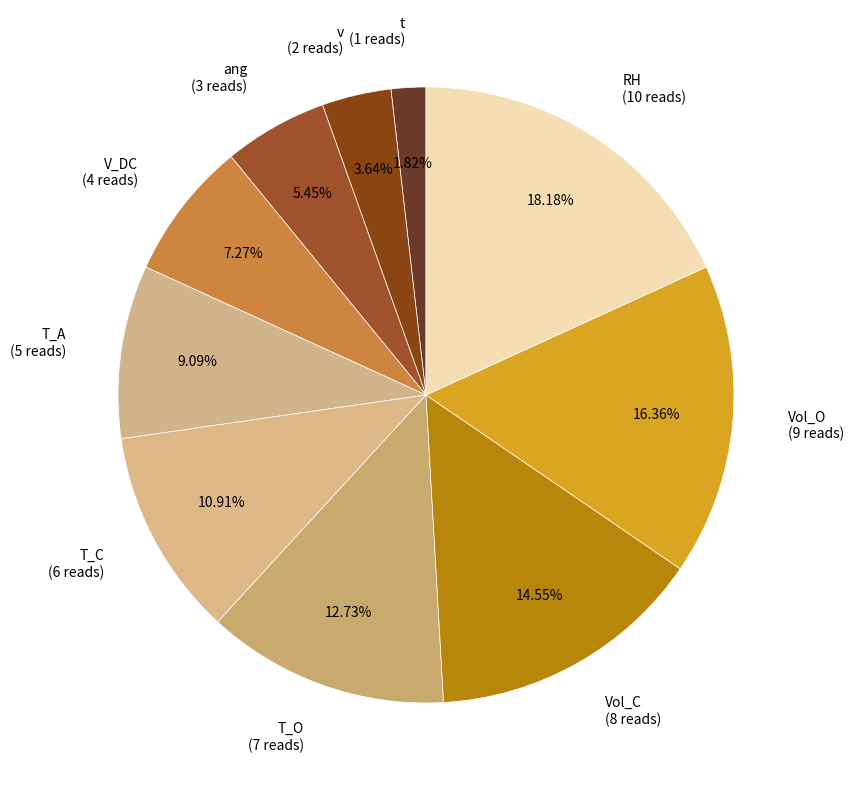

Is there a majority slice in this chart?

No